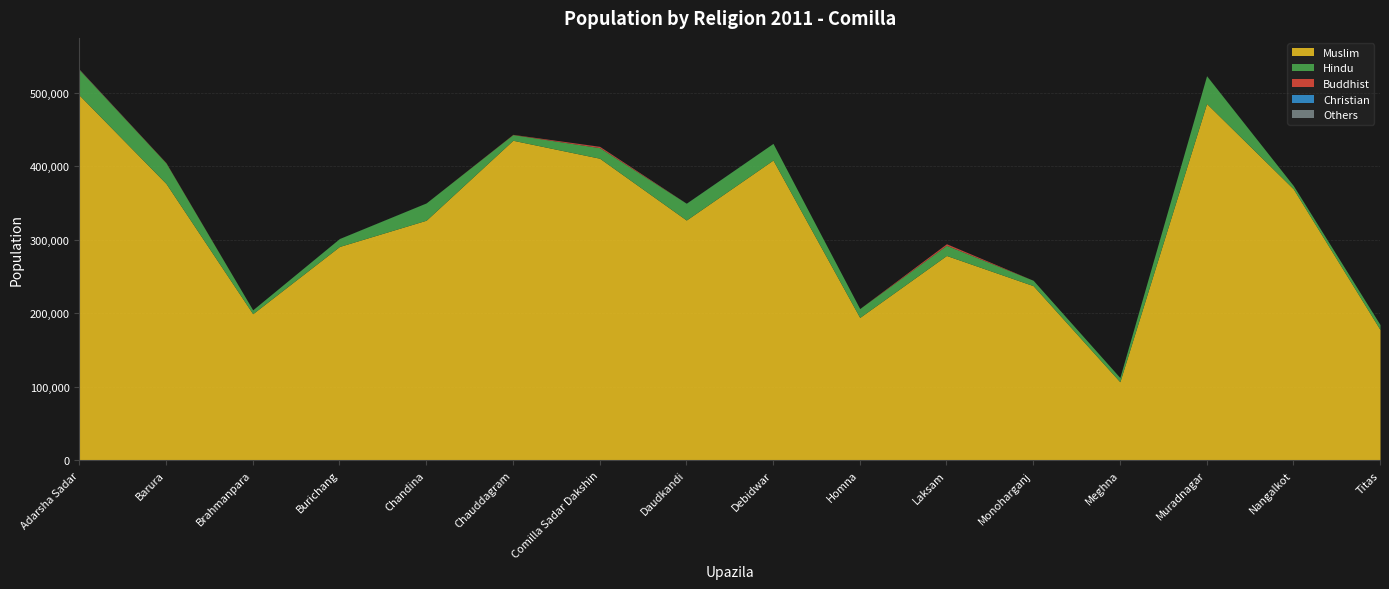

What is the value of the Others point at the 4th from the left?

15